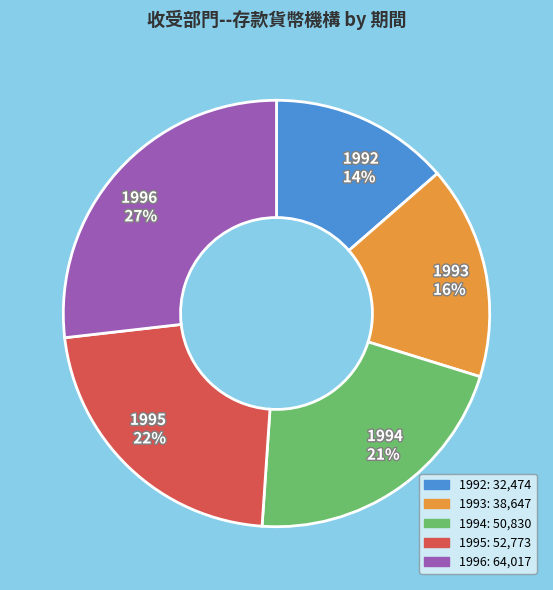

To the nearest percent, what percentage of the pie is 1994?

21%